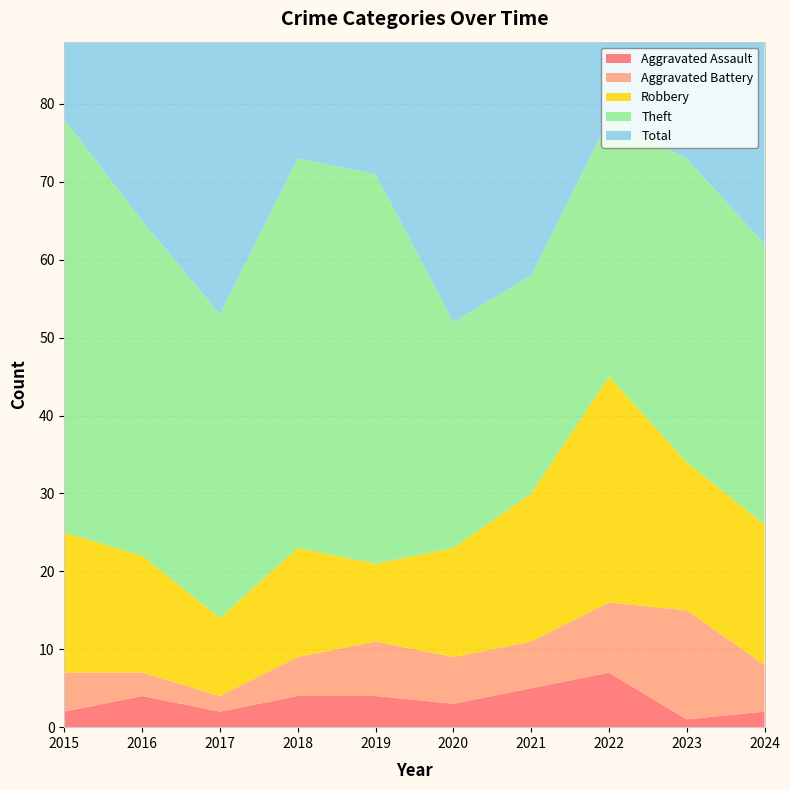

Reading right to left, what are all the values shown in this chart?

Aggravated Assault: 2	1	7	5	3	4	4	2	4	2
Aggravated Battery: 6	14	9	6	6	7	5	2	3	5
Robbery: 18	19	29	19	14	10	14	10	15	18
Theft: 36	39	33	28	29	50	50	39	43	53
Total: 63	75	80	58	53	71	73	55	66	78